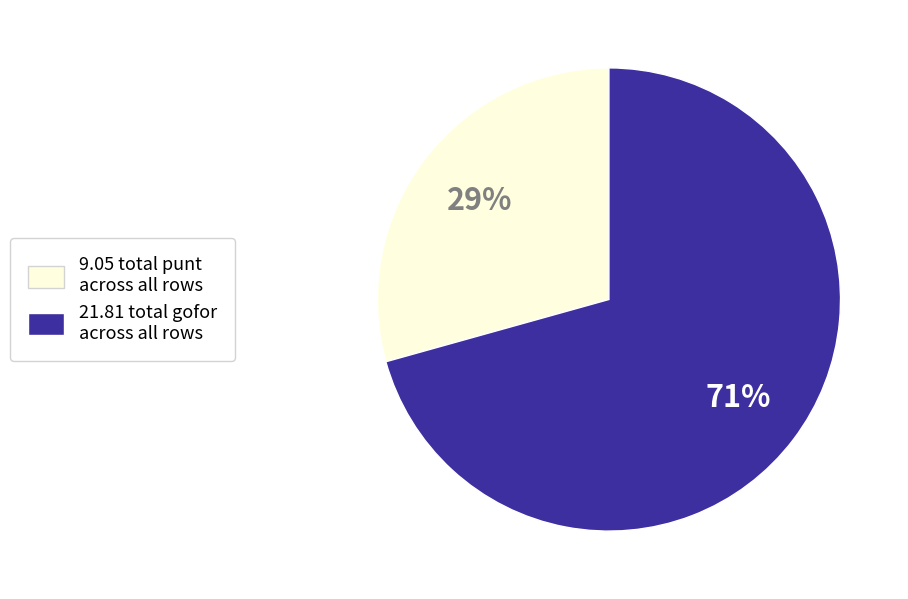

Is there a majority slice in this chart?

Yes